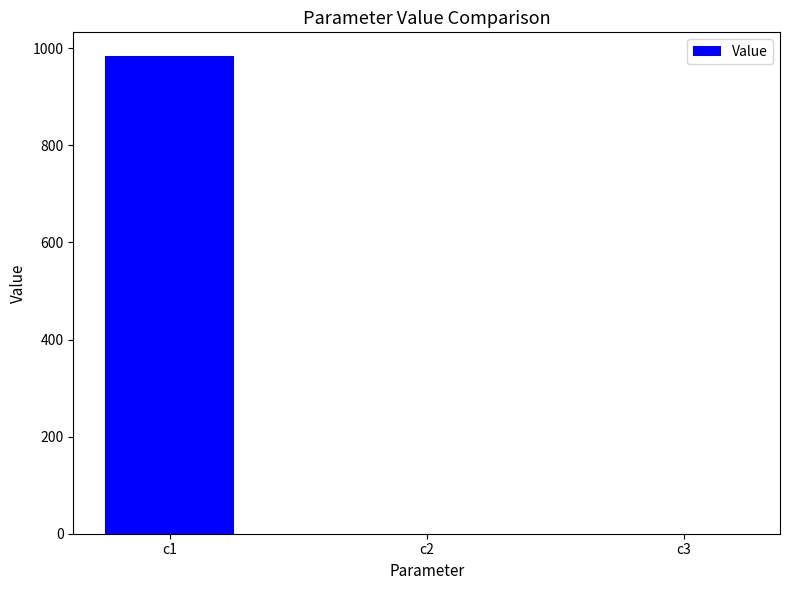

What is the greatest value displayed?

983.5